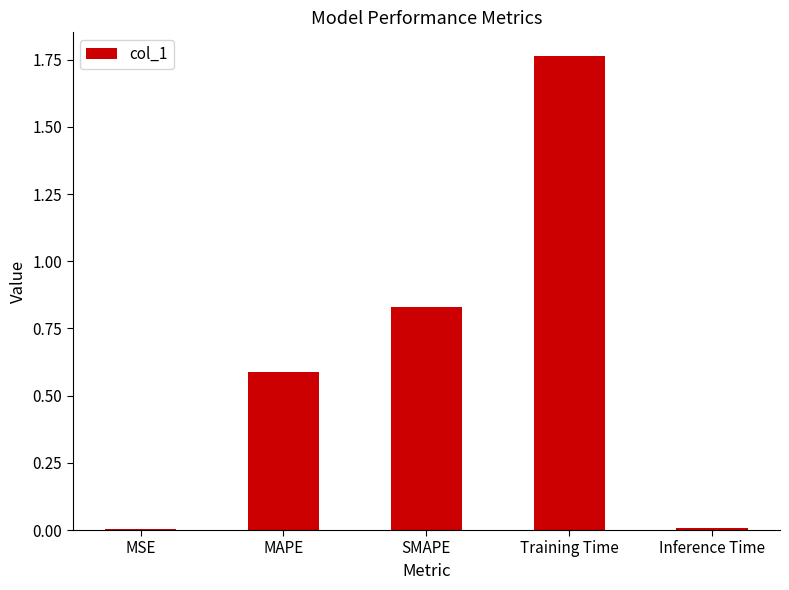

What is the change in value from MAPE to SMAPE?

+0.2